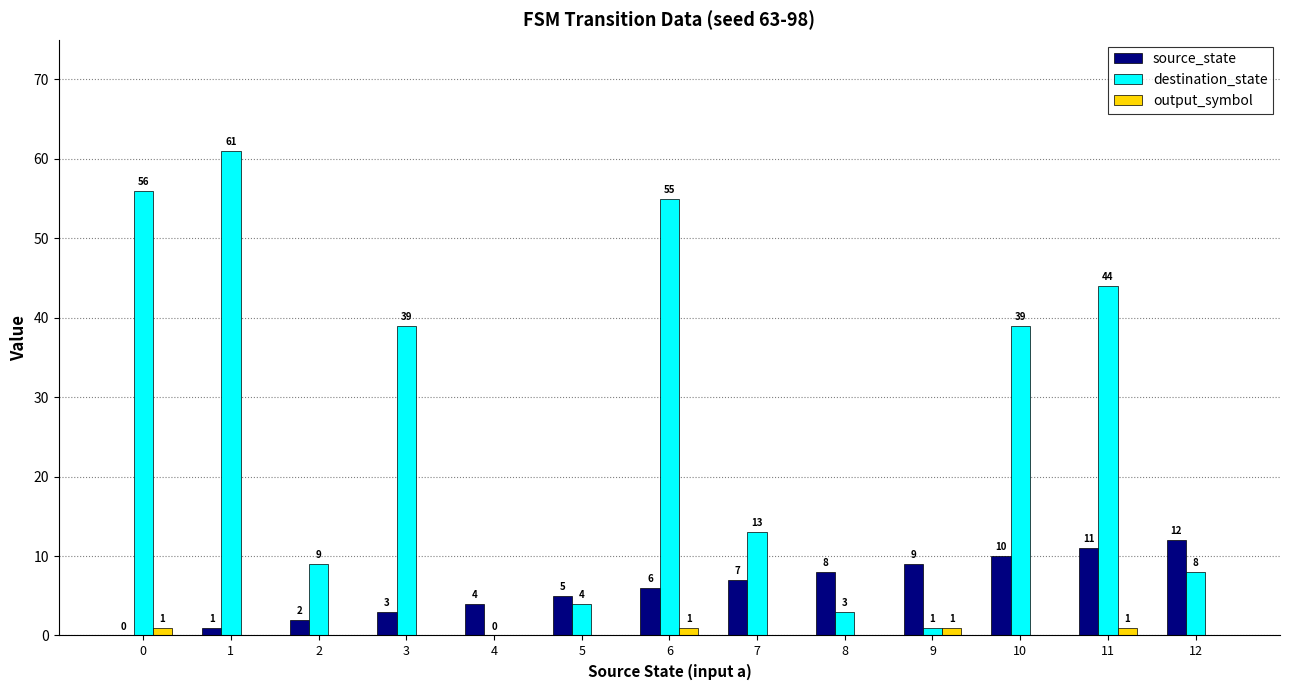

What is the sum of all destination_state values?

332